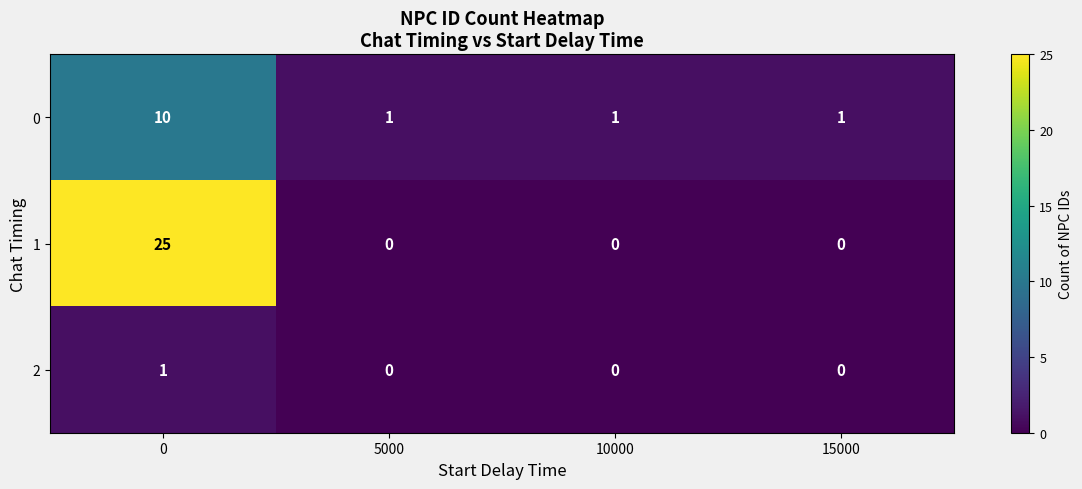

Rank the series by their average value, from highest to lowest.

1, 0, 2